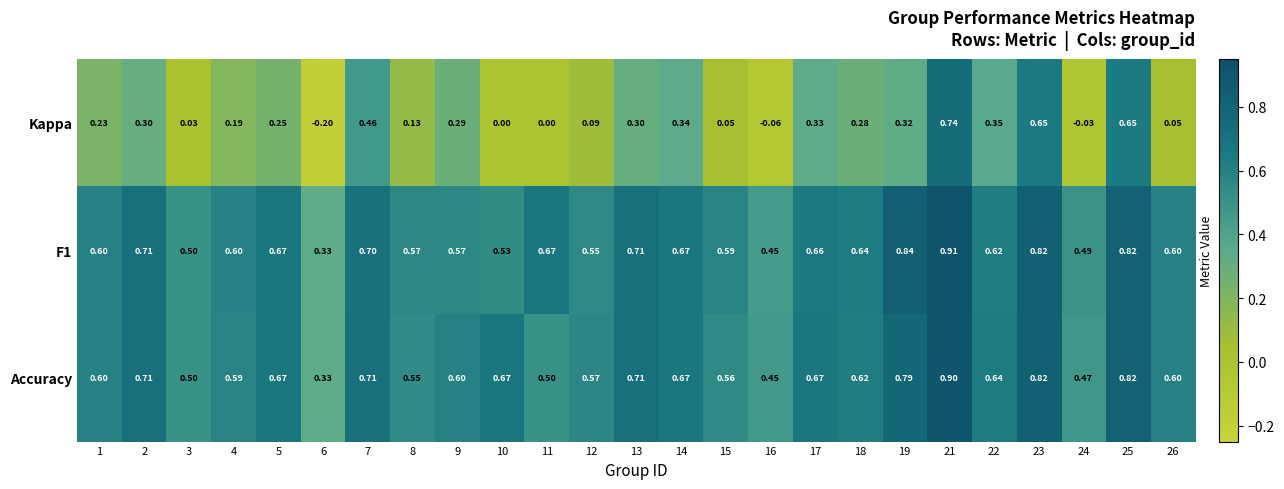

Which series has the largest range (max minus min)?

Kappa